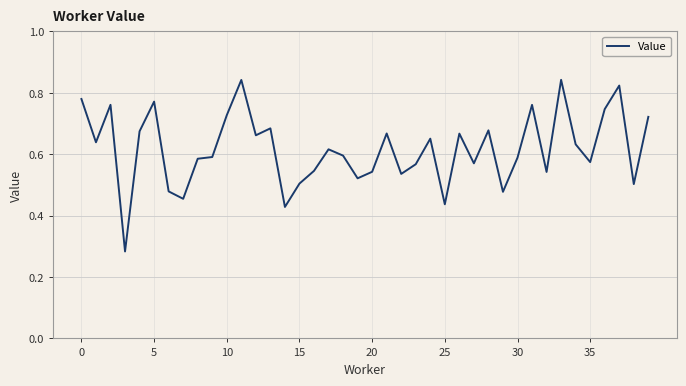

True or false: the data shows 0.7 at 25.

False